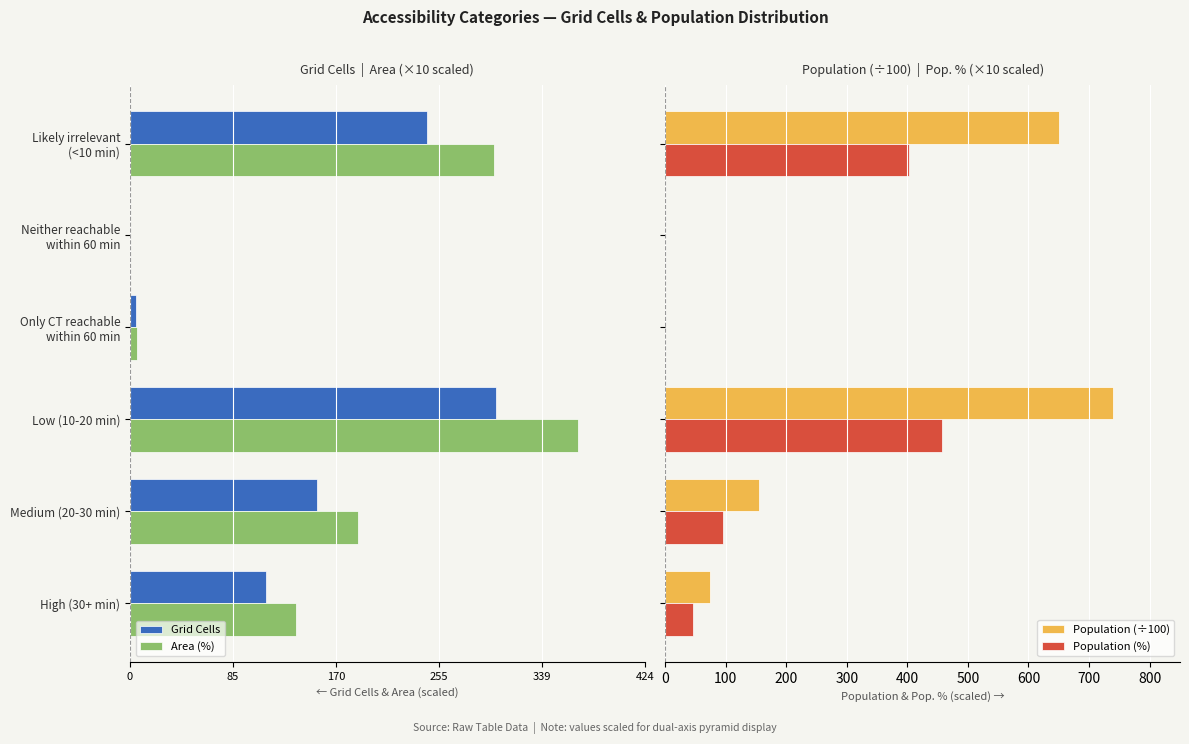

What is the sum of all Population (÷100) values?

1618.8